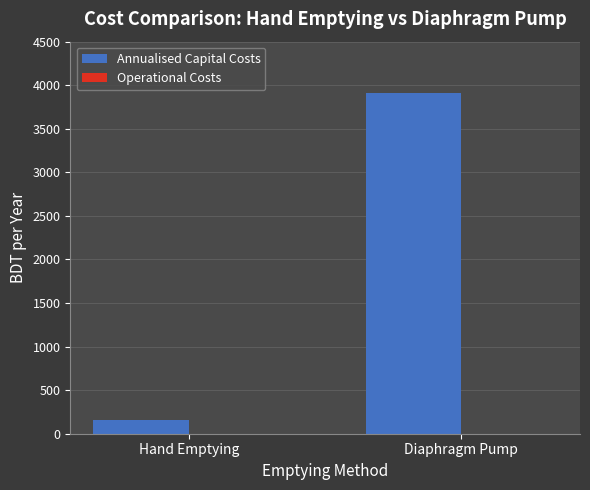

What is the label of the 1st bar from the right?

Diaphragm Pump